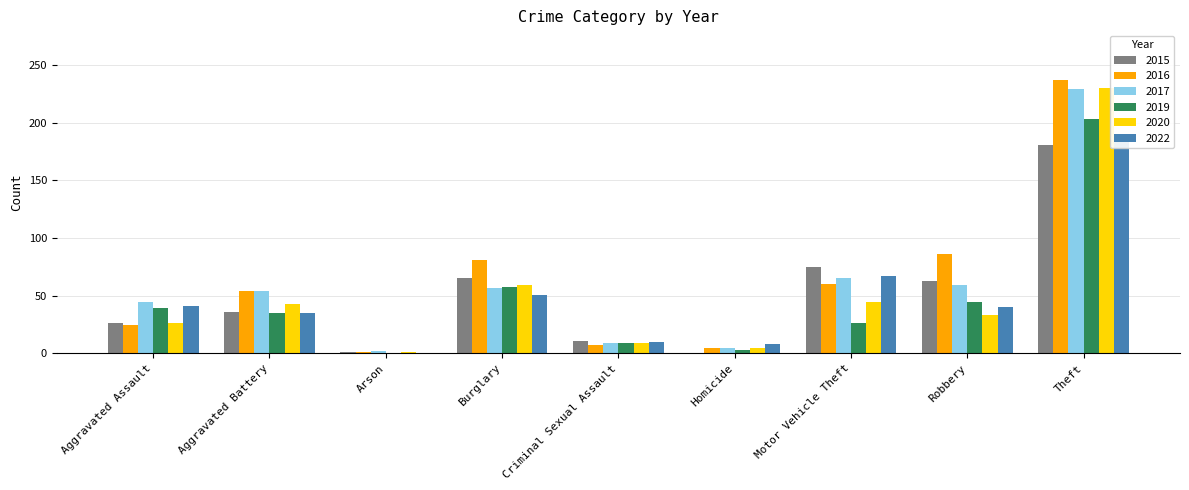

At which category is the sum across all series the highest?

Theft